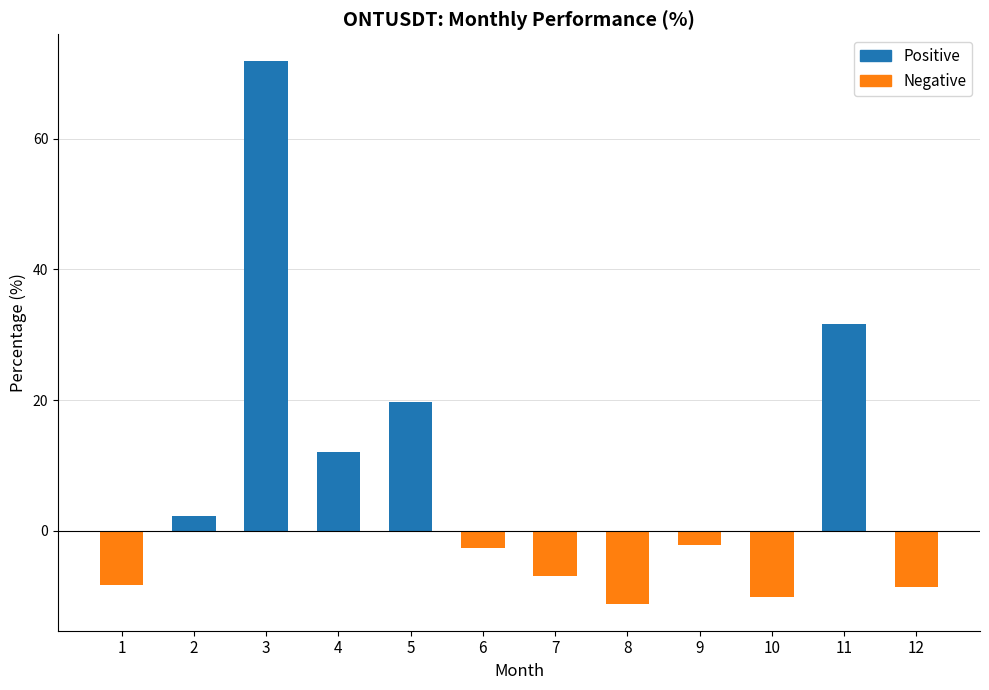

At which label does the data first exceed -2?

2